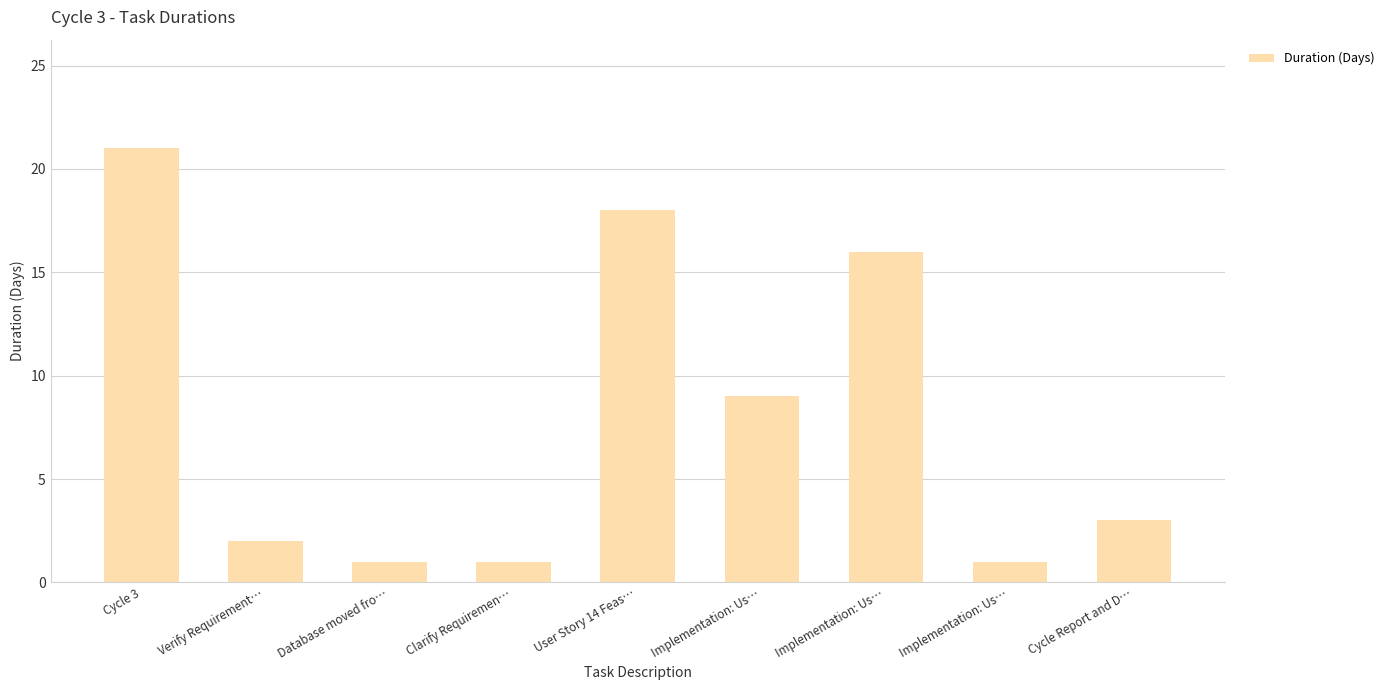

What is the difference between the maximum and minimum values?

20